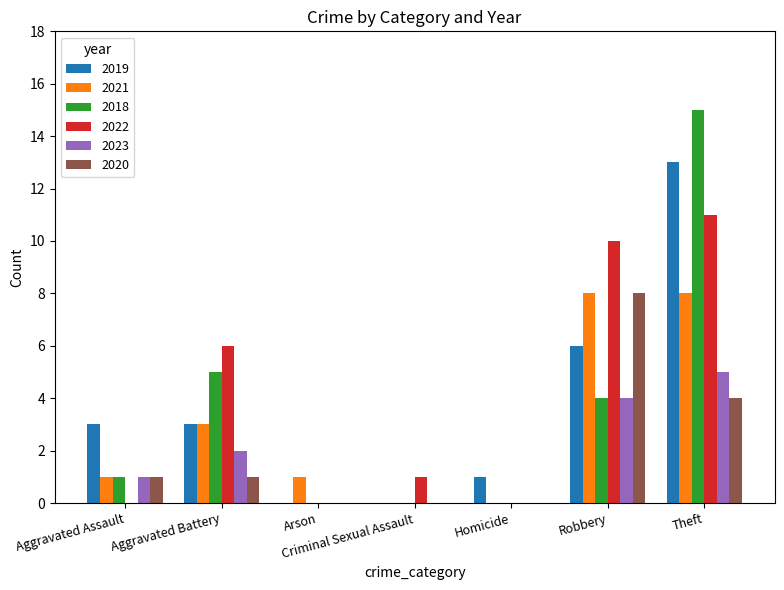

What is the spread (max minus min) of values at Aggravated Assault?

3